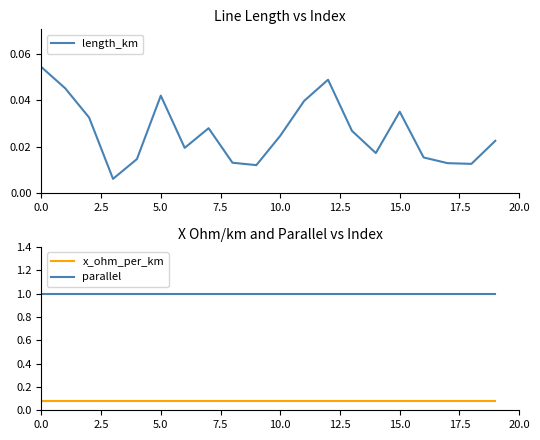

True or false: x_ohm_per_km and parallel cross at least once.

False